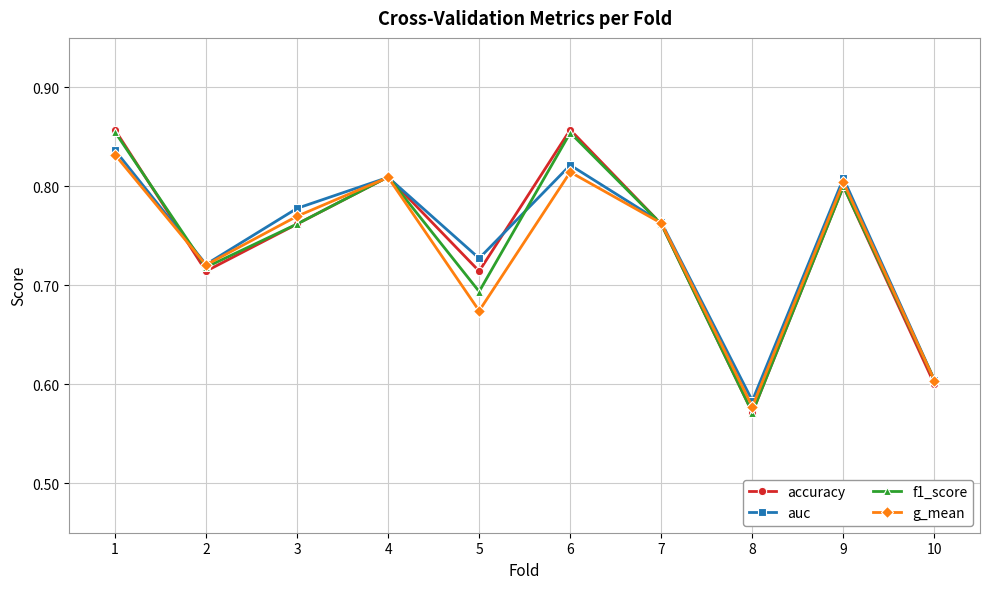

Is this an area chart (filled region under the line)?

No